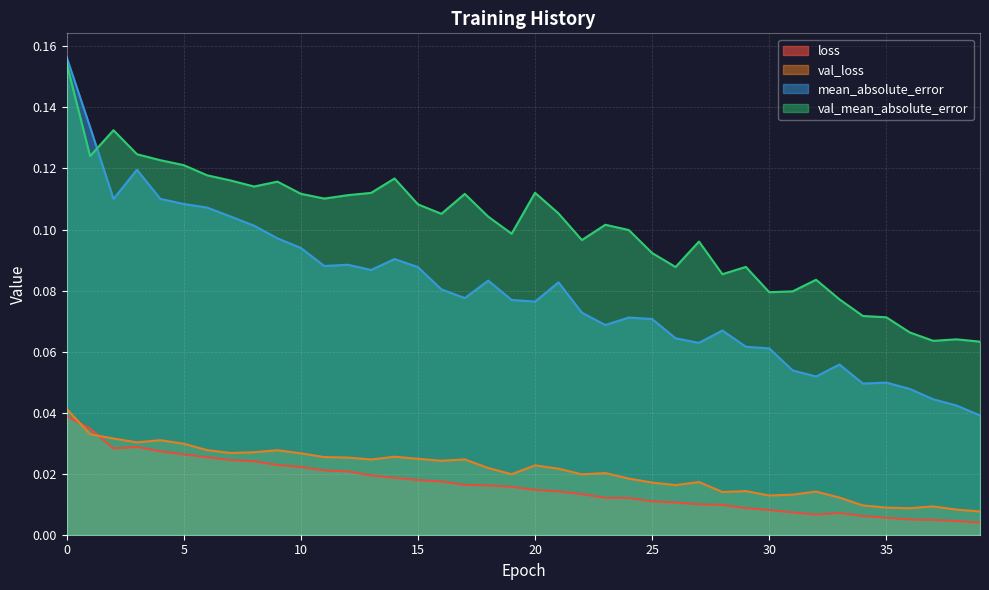

The value of val_mean_absolute_error at 27 is 0.1. True or false?

False